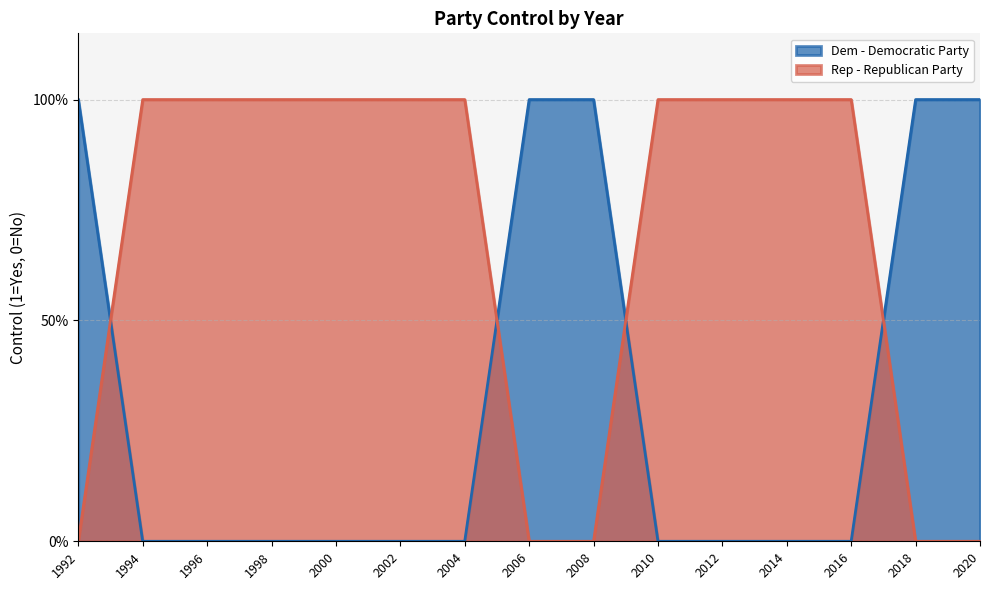

How many positive values does the Dem - Democratic Party series have?

5